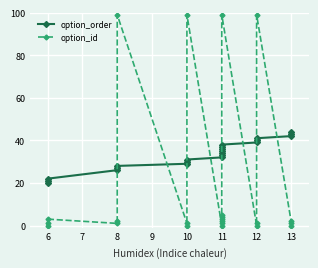

How many times do option_order and option_id cross each other?

8